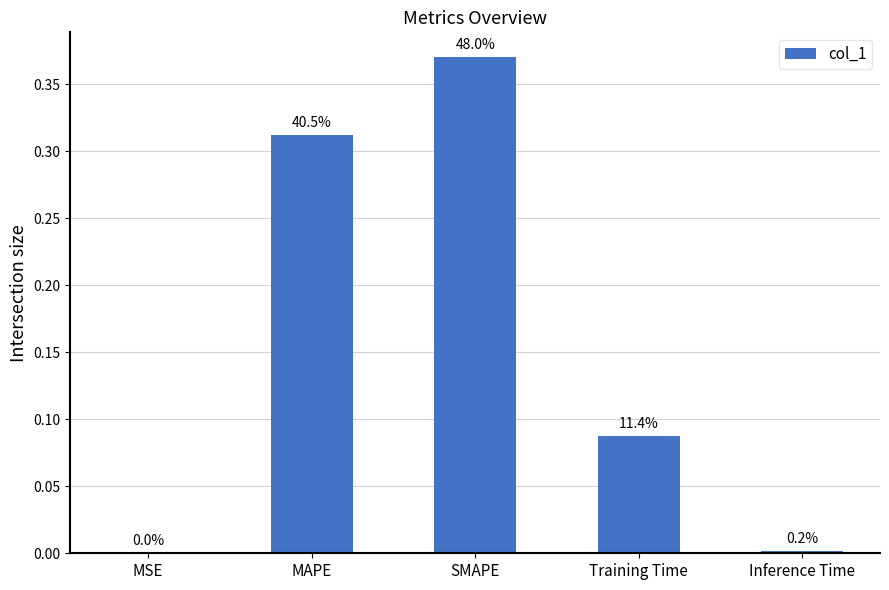

What is the label of the 2nd bar from the right?

Training Time